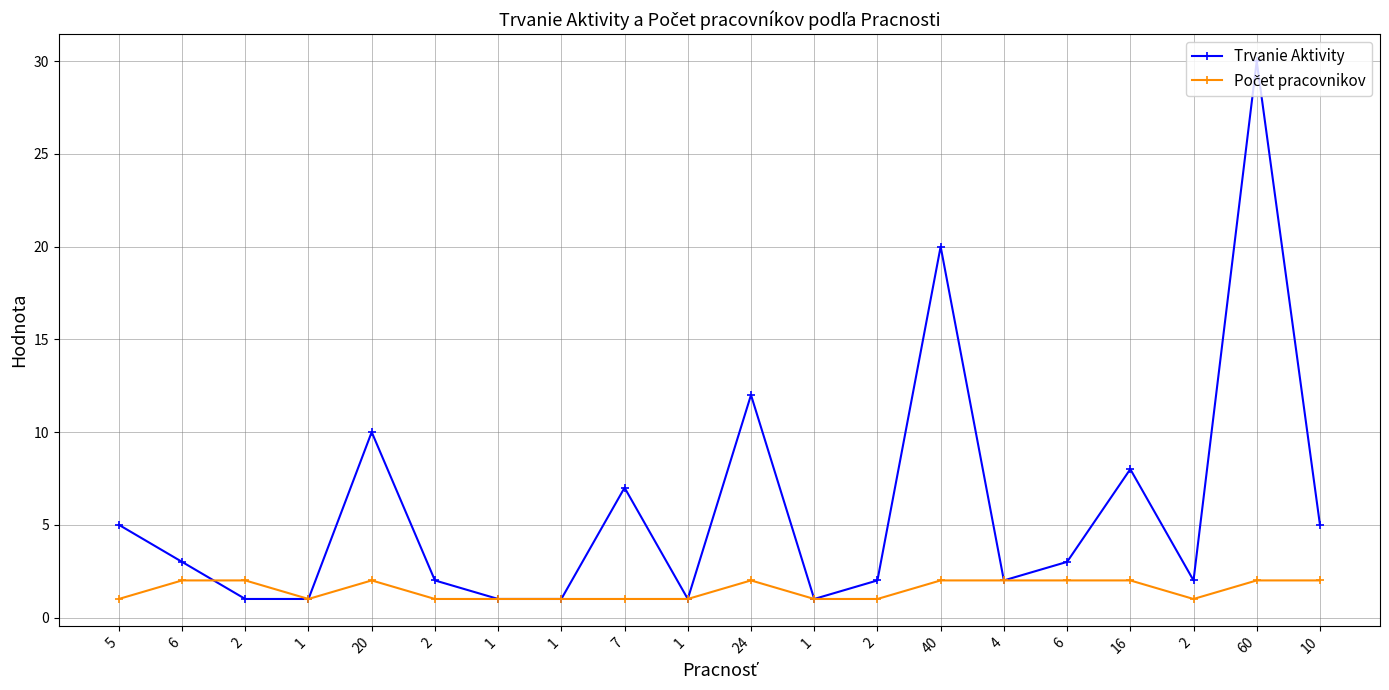

How many lines are shown in the chart?

2